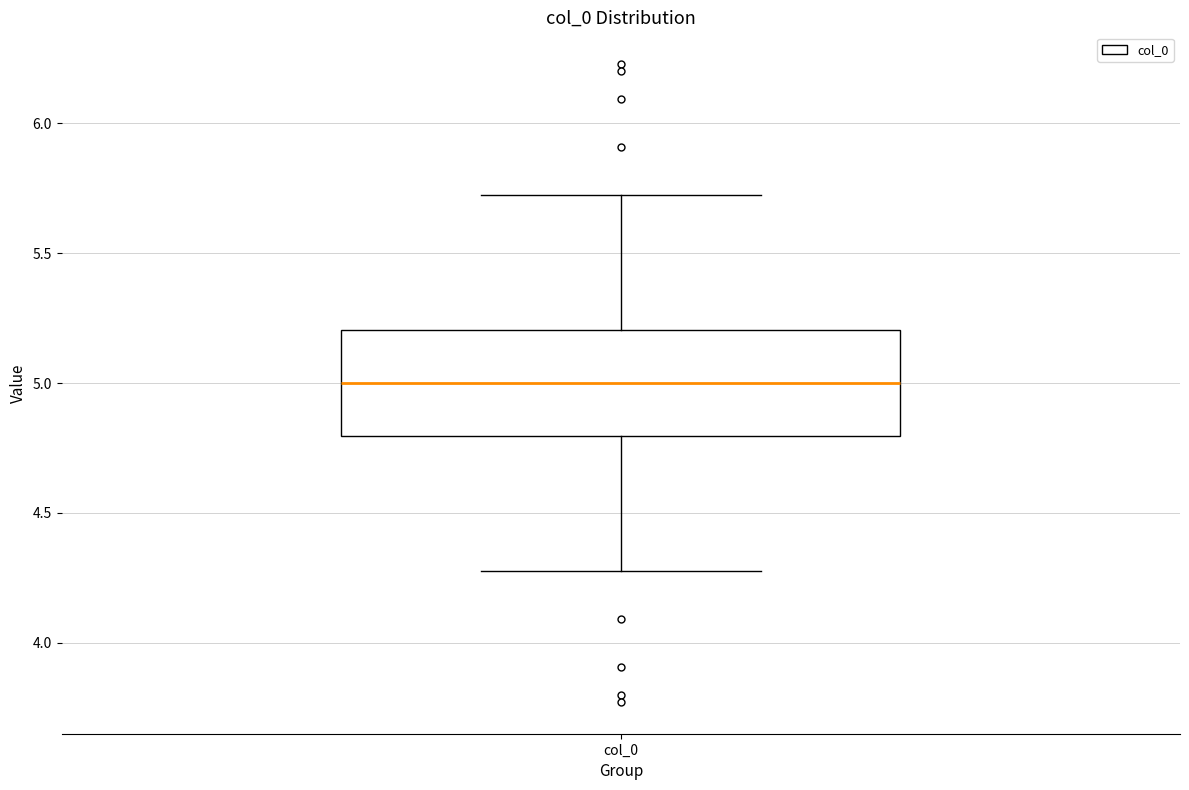

Transcribe this box plot: give where the median line is, the range the box spans, and where the two whiskers end, as read against the y-axis. The values are not printed on the chart, so give them approximately, as read against the axis.

median 5.0, box 4.8 to 5.2, whiskers 4.3 to 5.7